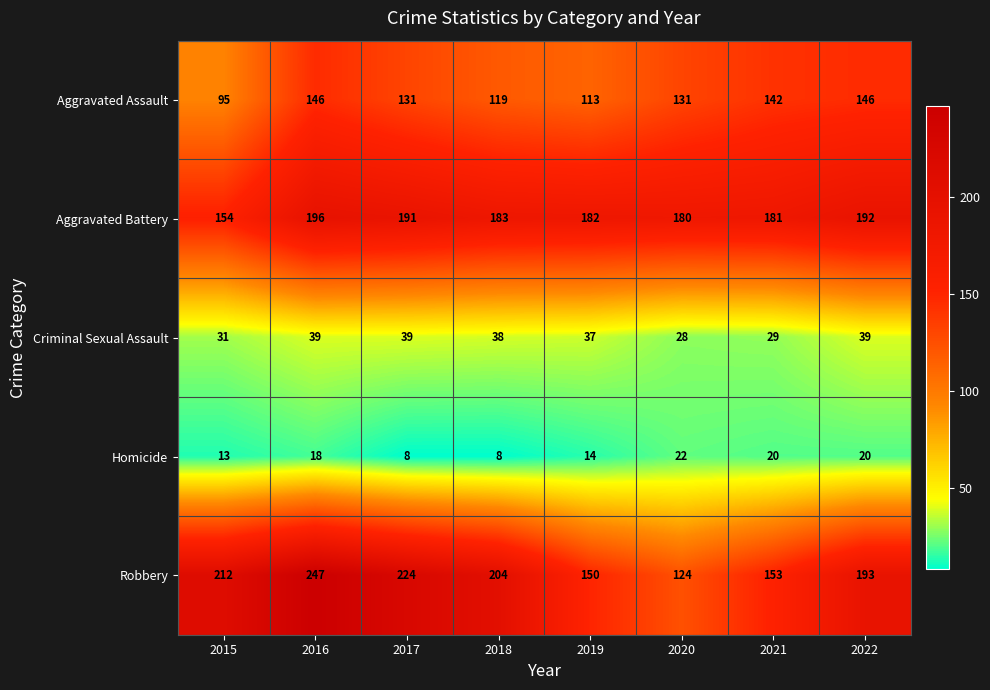

List the series in order of their peak value, highest first.

Robbery, Aggravated Battery, Aggravated Assault, Criminal Sexual Assault, Homicide